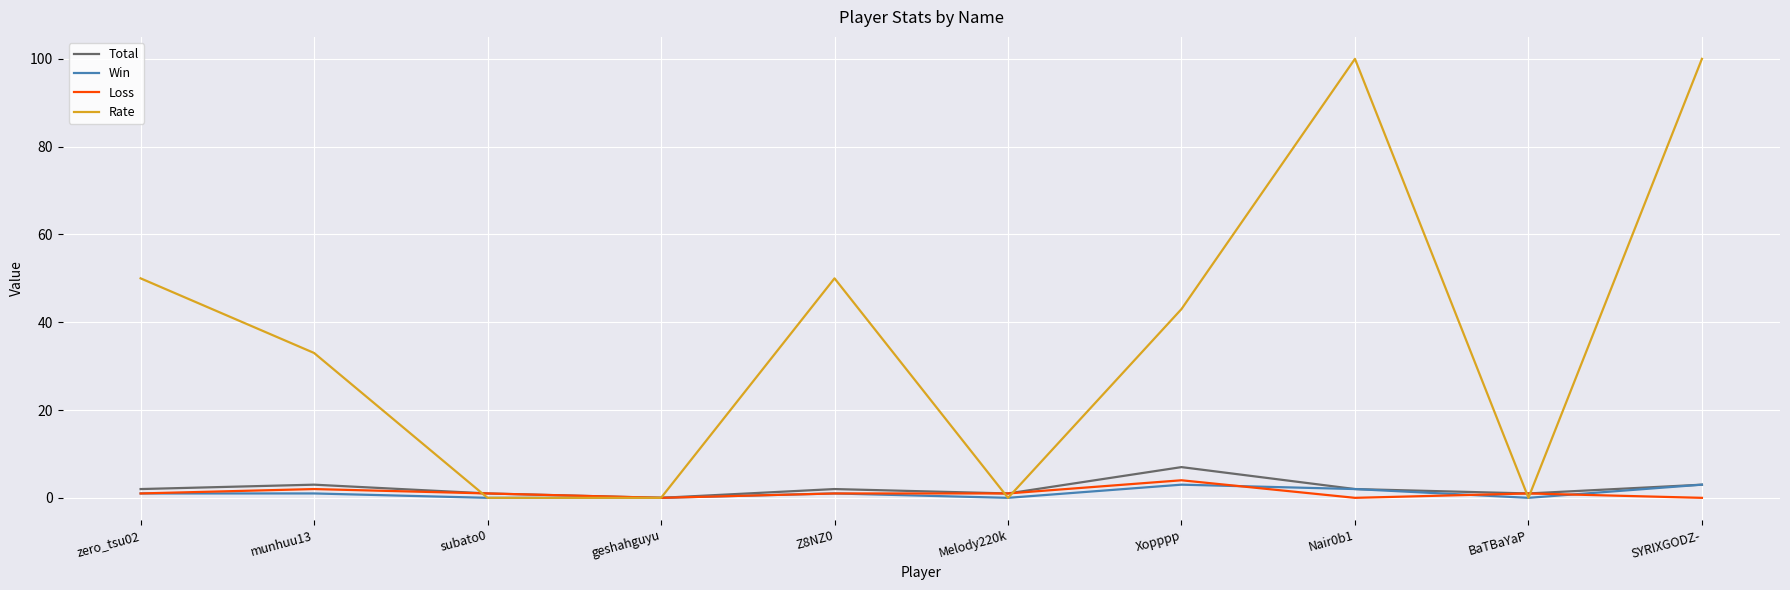

The value of Rate at Melody220k is 0. True or false?

True